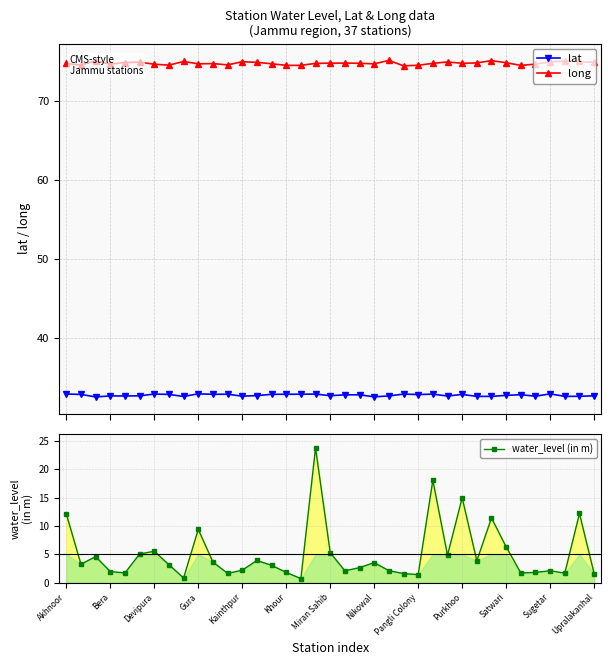

Reading right to left, what are all the values shown in this chart?

lat: 32.6	32.6	32.6	32.9	32.6	32.8	32.7	32.6	32.6	32.8	32.6	32.8	32.8	32.9	32.6	32.5	32.8	32.8	32.6	32.9	32.8	32.8	32.8	32.7	32.6	32.8	32.8	32.9	32.5	32.8	32.9	32.6	32.6	32.6	32.5	32.8	32.9
long: 74.9	75.0	75.1	75.0	74.7	74.5	74.8	75.1	74.8	74.8	74.9	74.8	74.5	74.5	75.1	74.7	74.8	74.8	74.8	74.8	74.5	74.5	74.7	74.9	75.0	74.6	74.7	74.7	75.0	74.5	74.7	74.9	74.9	74.7	75.1	74.6	74.8
water_level (in m): 1.6	12.2	1.7	2.1	1.8	1.7	6.3	11.4	3.9	15.0	4.8	18.1	1.4	1.6	2.1	3.5	2.6	2.1	5.3	23.8	0.7	1.8	3.0	3.9	2.2	1.6	3.6	9.4	0.8	3.1	5.5	5.0	1.7	1.9	4.6	3.2	12.1